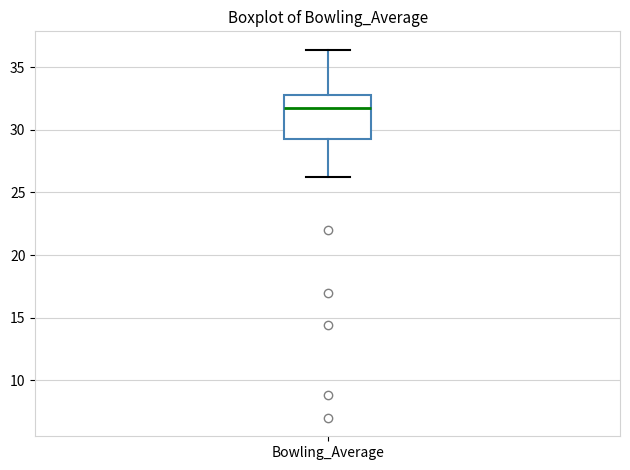

Transcribe this box plot: give where the median line is, the range the box spans, and where the two whiskers end, as read against the y-axis. The values are not printed on the chart, so give them approximately, as read against the axis.

median 31.5, box 29.5 to 33.0, whiskers 26.5 to 36.5